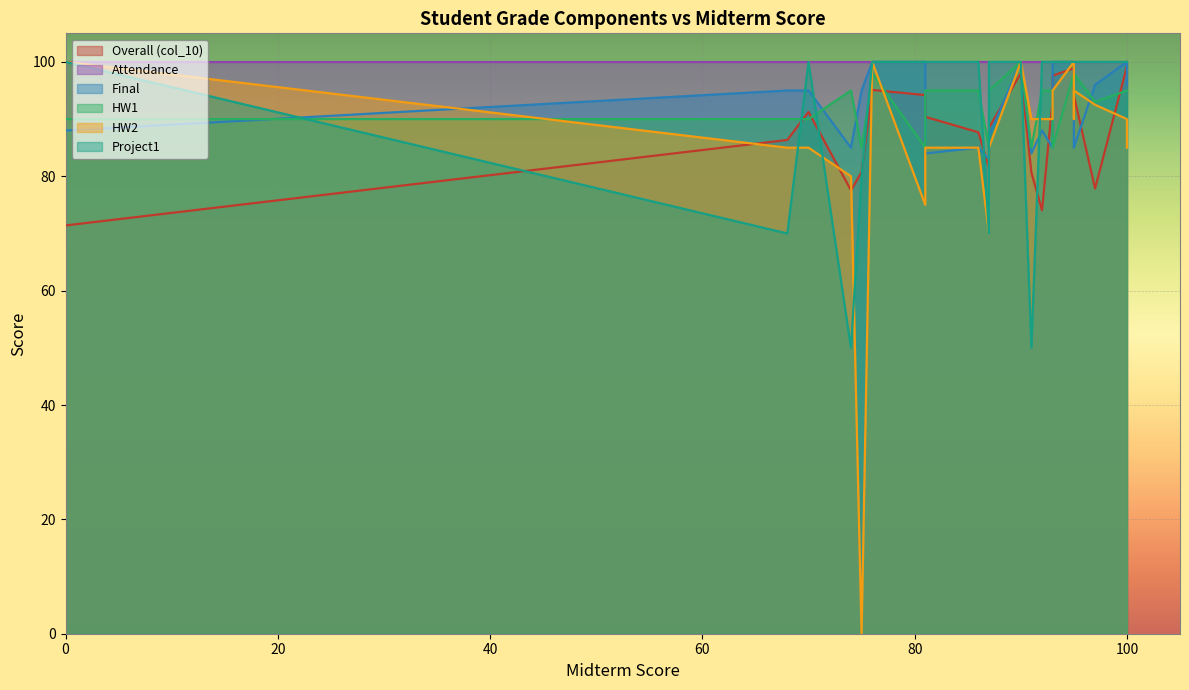

What is the average value?

83